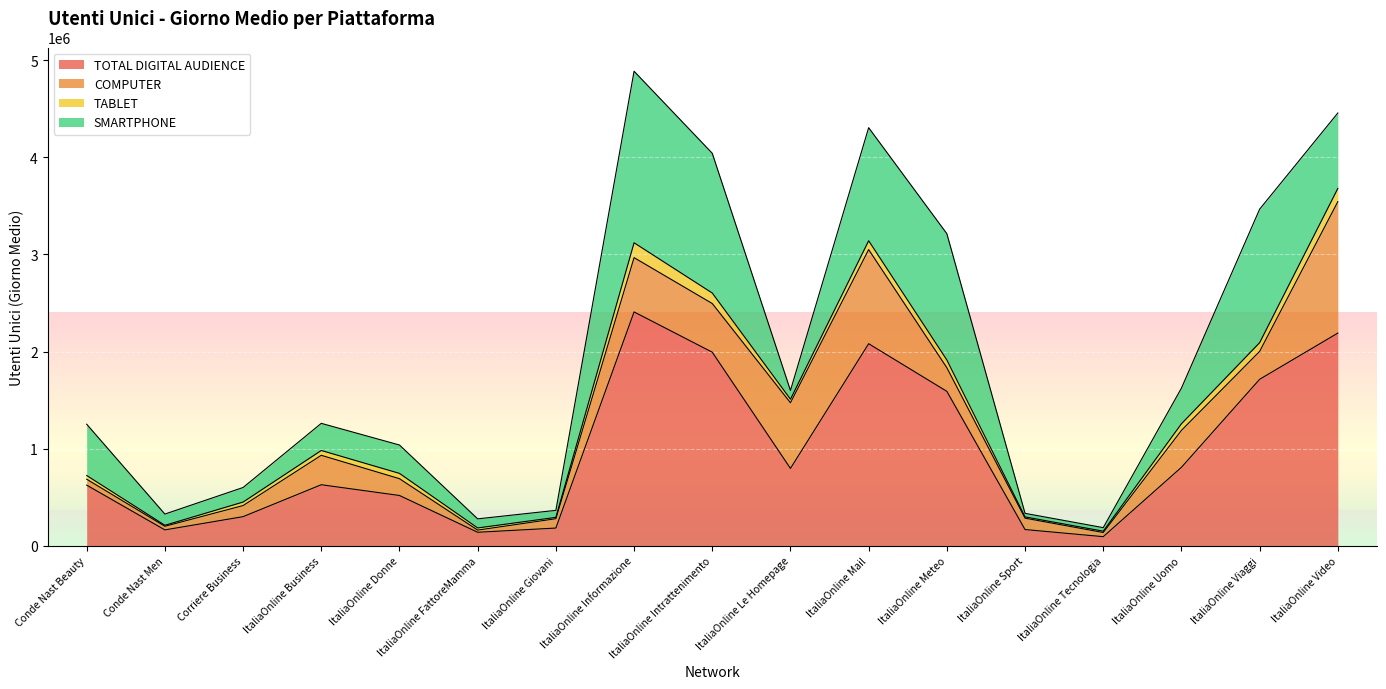

True or false: COMPUTER and TOTAL DIGITAL AUDIENCE cross at least once.

False